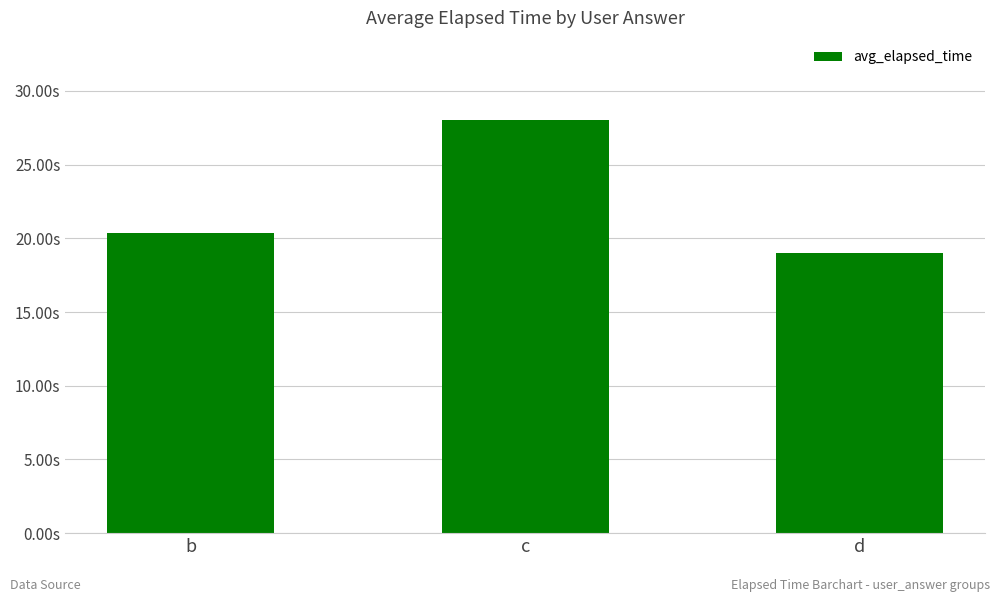

Does the chart contain any negative values?

No